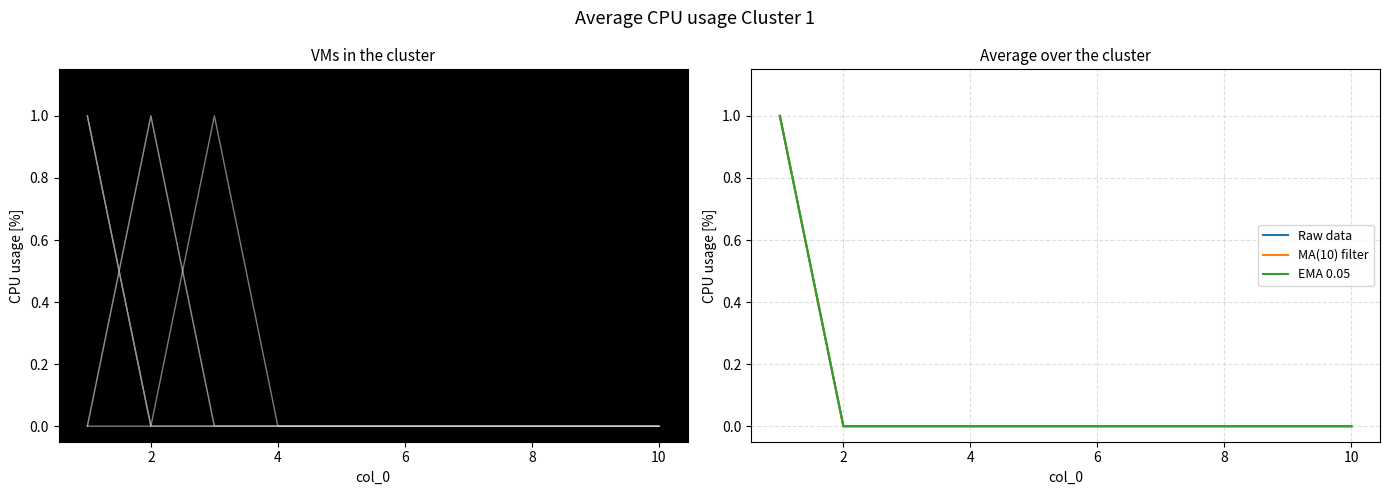

Count the Raw data values in the range 0 to 1.

10